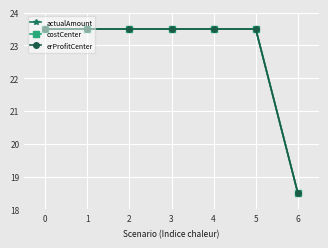

List the series in order of their peak value, highest first.

actualAmount, costCenter, erProfitCenter